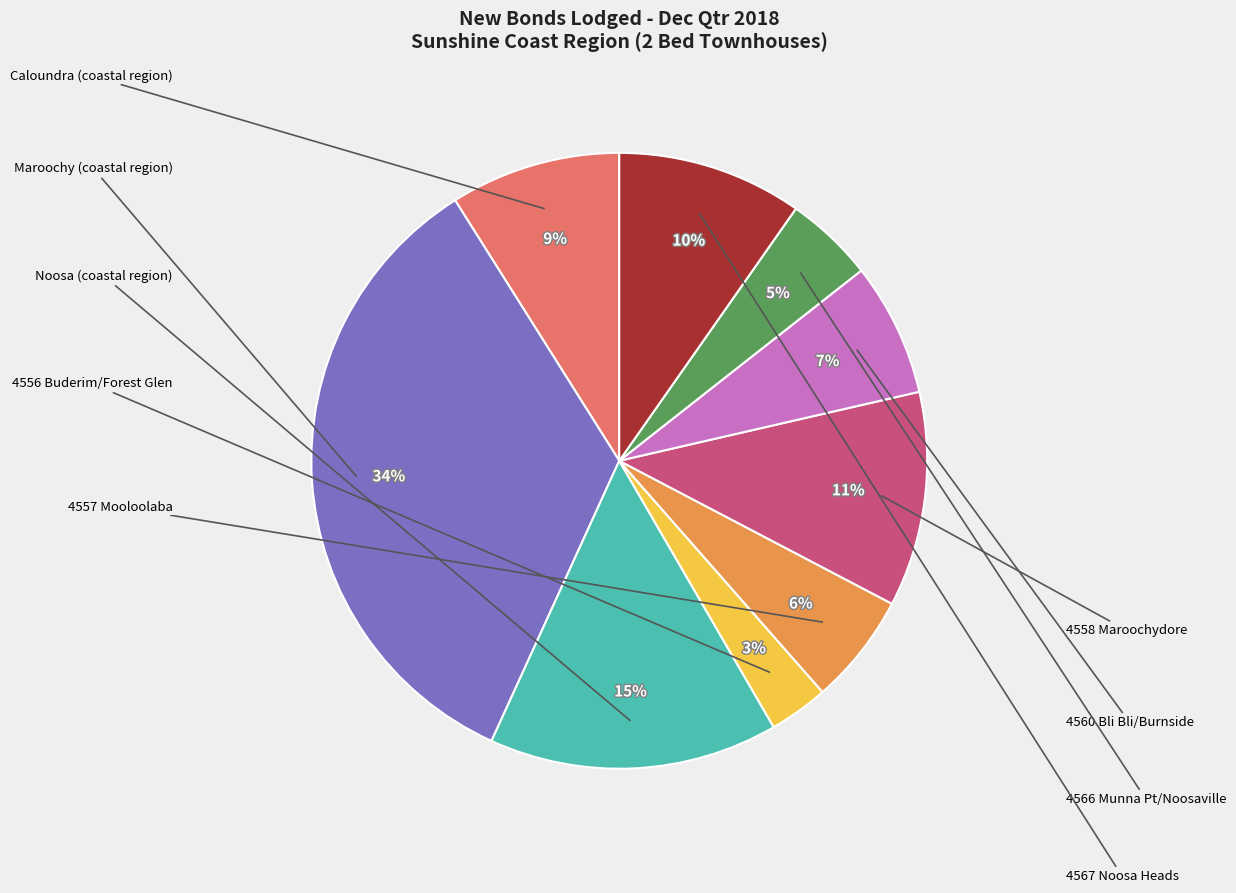

Is there any slice that represents more than half of the pie?

No